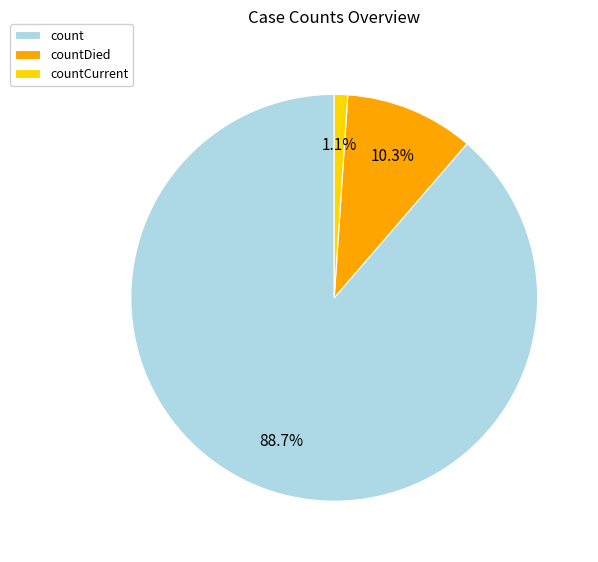

To the nearest percent, what is the difference between the largest and smallest slice percentages?

88%